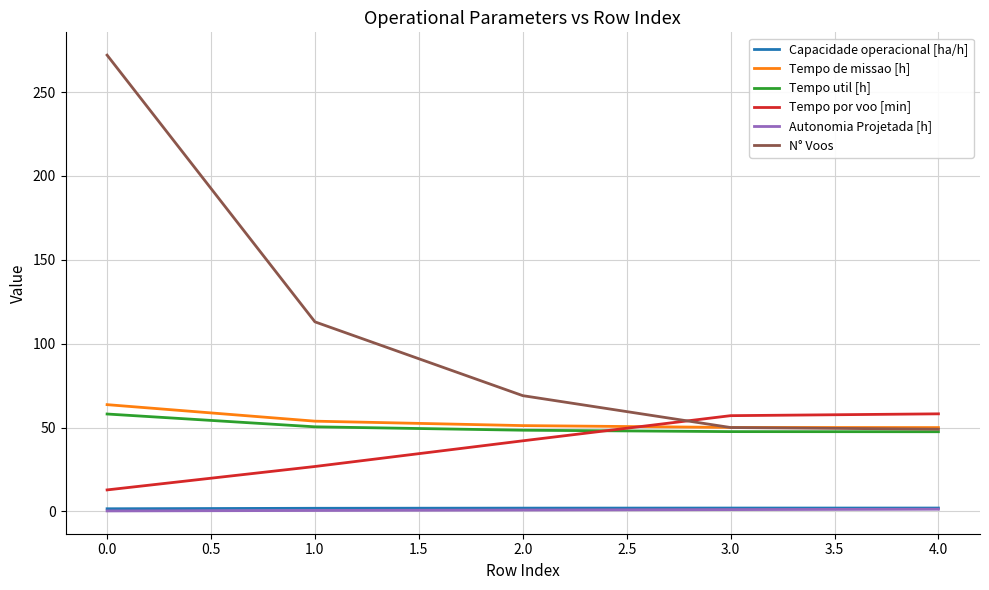

True or false: Autonomia Projetada [h] and Tempo util [h] cross at least once.

False